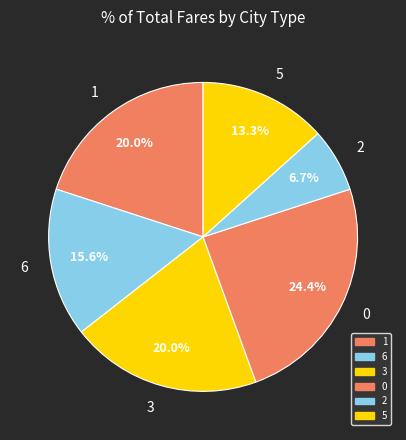

To the nearest percent, what is the difference between the largest and smallest slice percentages?

18%